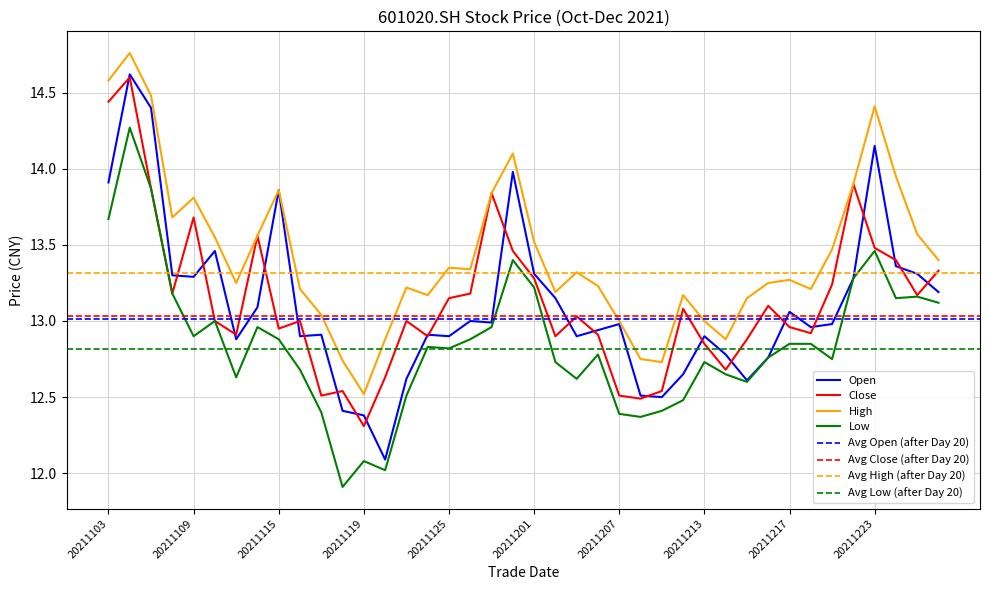

True or false: Low and High cross at least once.

False